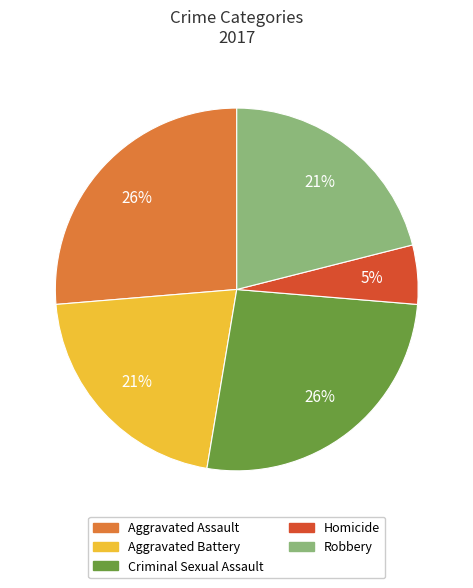

What percentage is the Aggravated Assault slice, to the nearest percent?

26%